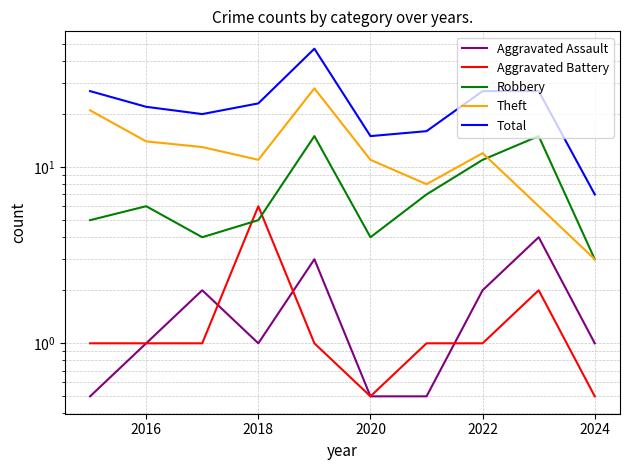

What is the difference between the maximum and minimum values in the Aggravated Assault series?

3.5